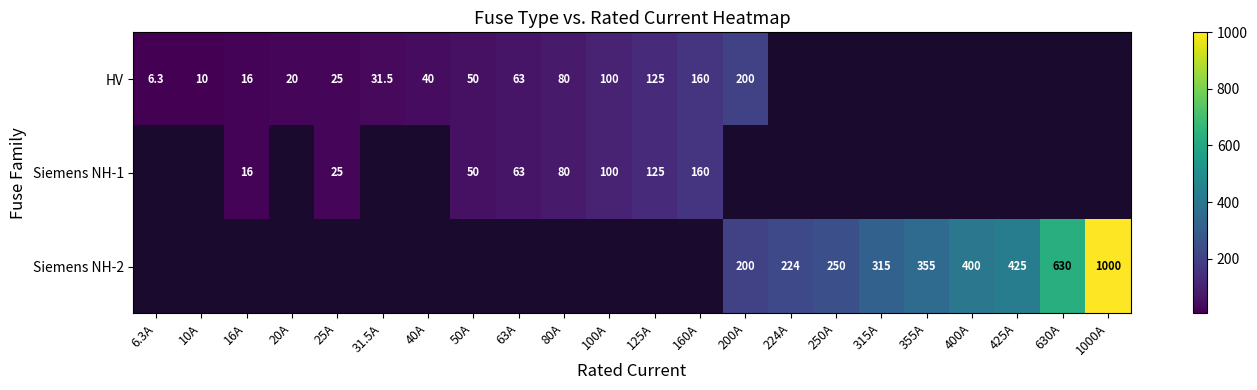

The value of Siemens NH-1 at 160A is 66.6. True or false?

False